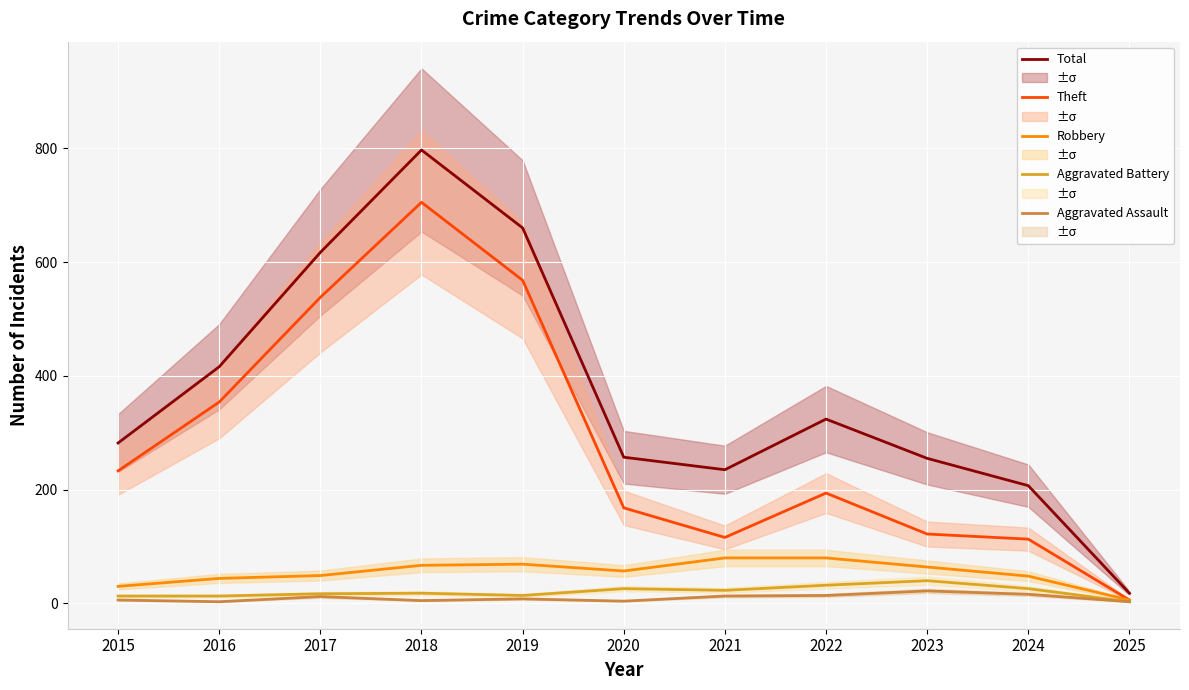

Reading left to right, extract all data points from this chart.

Total: 282	416	617	797	660	257	235	324	255	207	18
Theft: 233	354	538	705	568	168	116	194	122	113	6
Robbery: 30	44	49	67	69	57	80	80	64	48	6
Aggravated Battery: 13	13	17	18	14	26	23	32	40	26	3
Aggravated Assault: 6	3	12	5	8	4	13	14	22	16	3